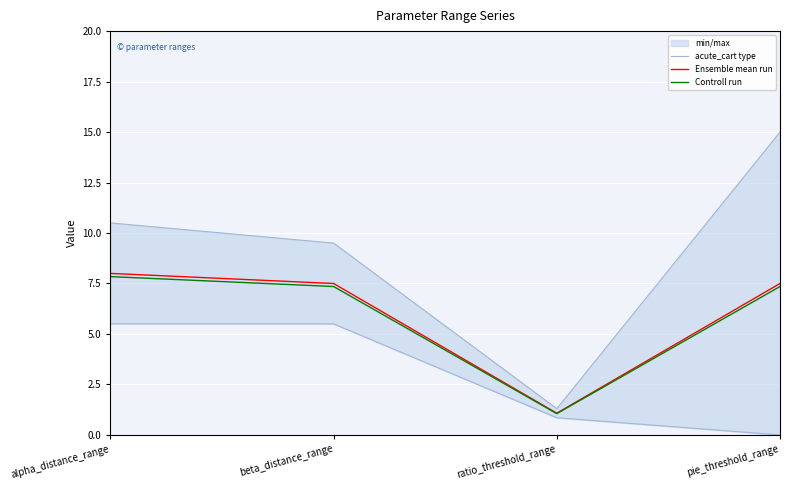

Which series changed the most between beta_distance_range and pie_threshold_range?

acute_cart type